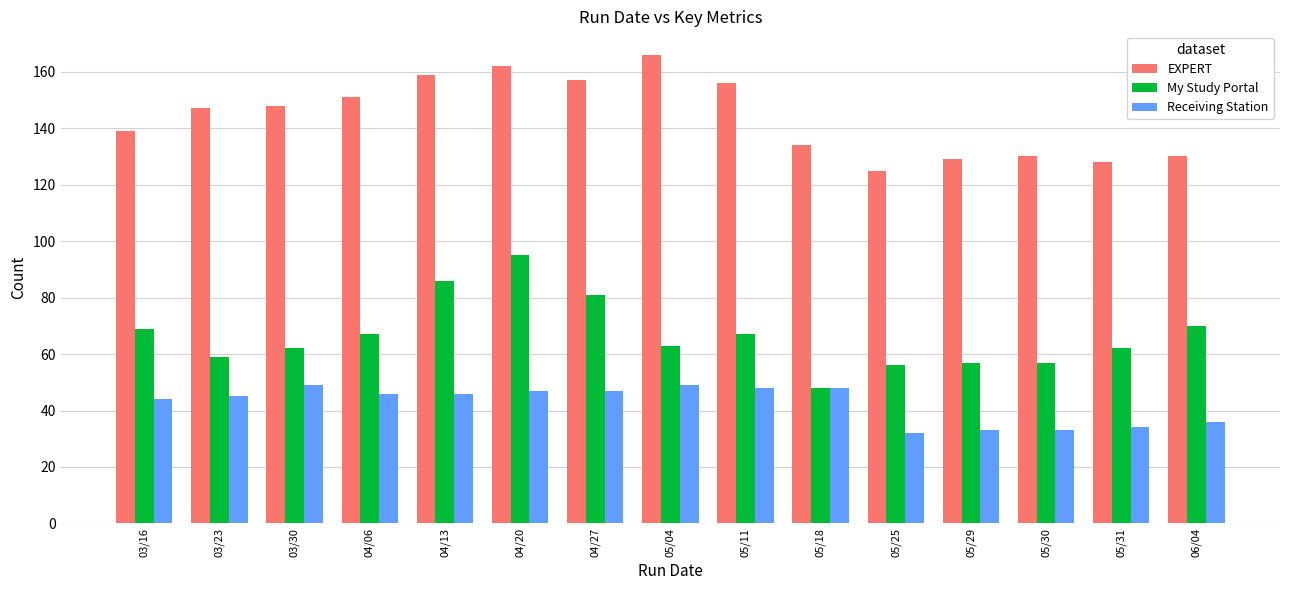

Is it true that EXPERT equals 74 at 05/29?

False